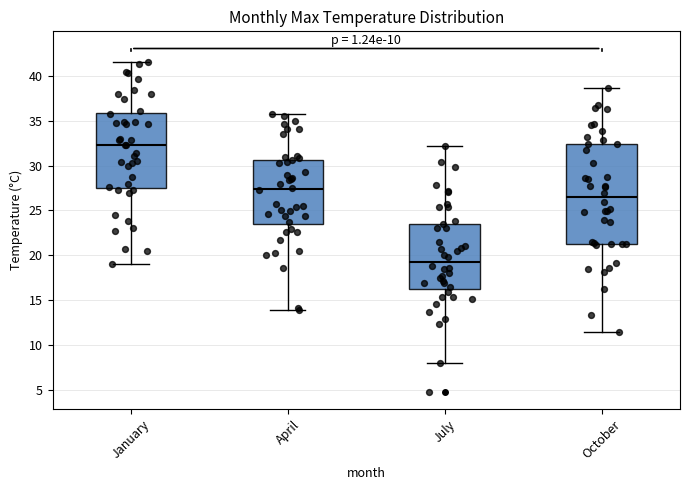

Where does the lower whisker of the box for January end on the y-axis? The values are not printed on the chart, so give them approximately, as read against the axis.

19.0